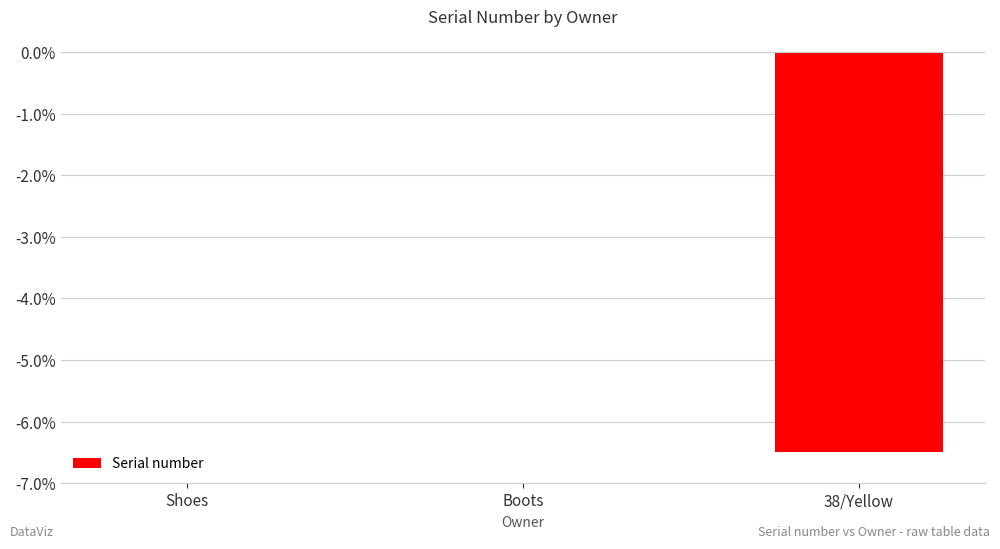

Is it true that the value at Boots is -0.0?

True